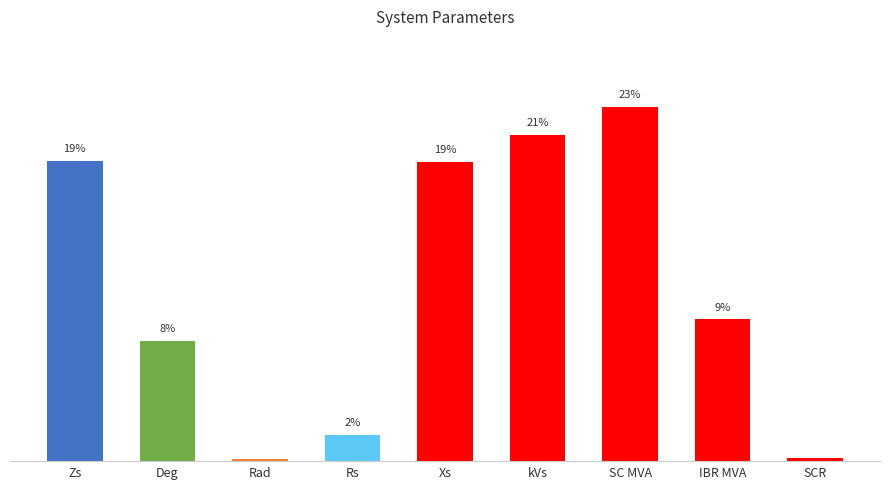

Reading left to right, extract all data points from this chart.

Zs=19.1	Deg=7.7	Rad=0.1	Rs=1.7	Xs=19.0	kVs=20.7	SC MVA=22.5	IBR MVA=9.0	SCR=0.2